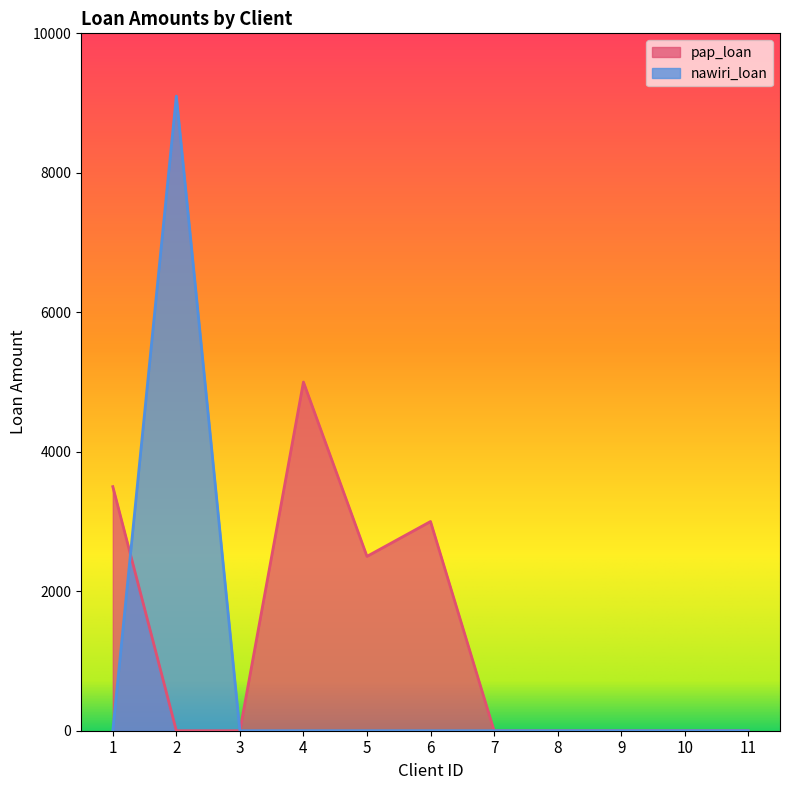

True or false: nawiri_loan has more than 1 interior local peaks.

False